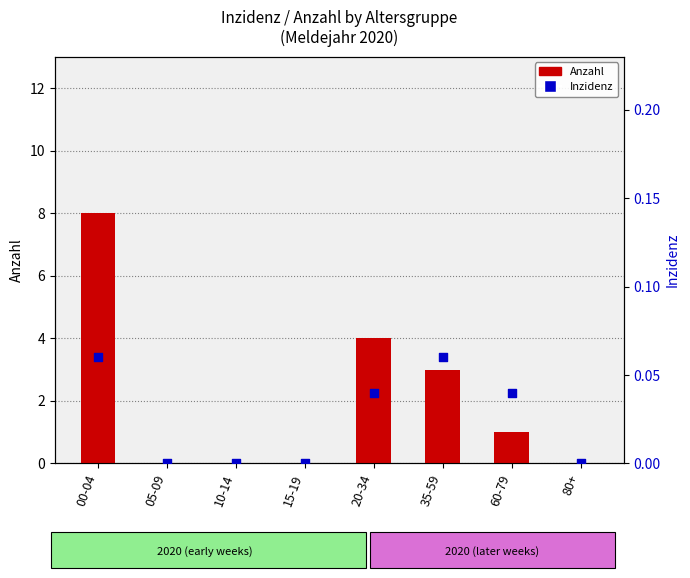

At which category is the sum across all series the highest?

00-04